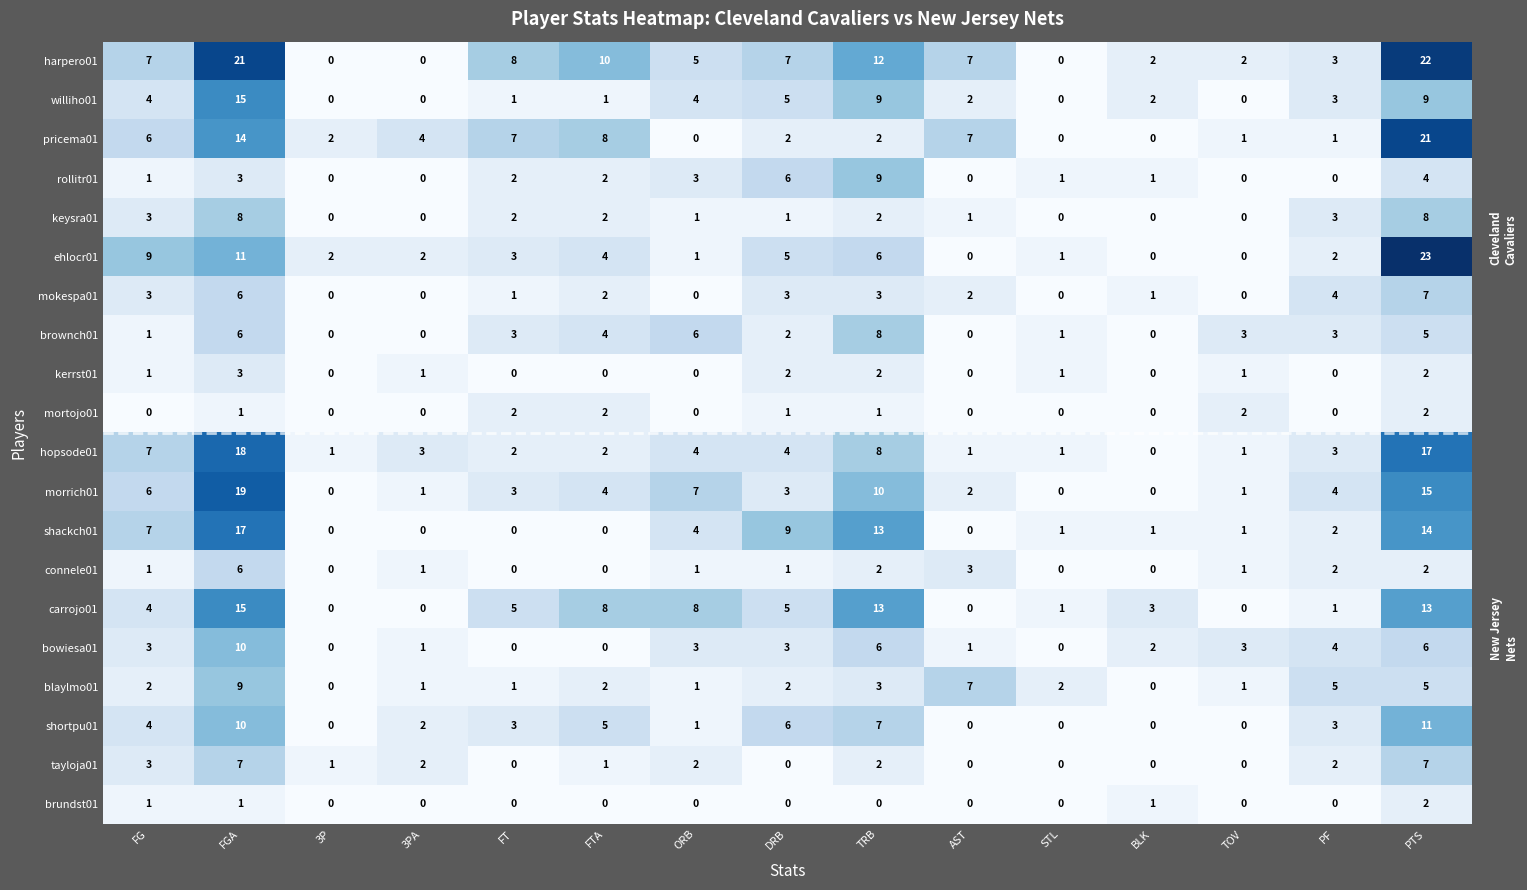

What value does the brownch01 series have at PF?

3